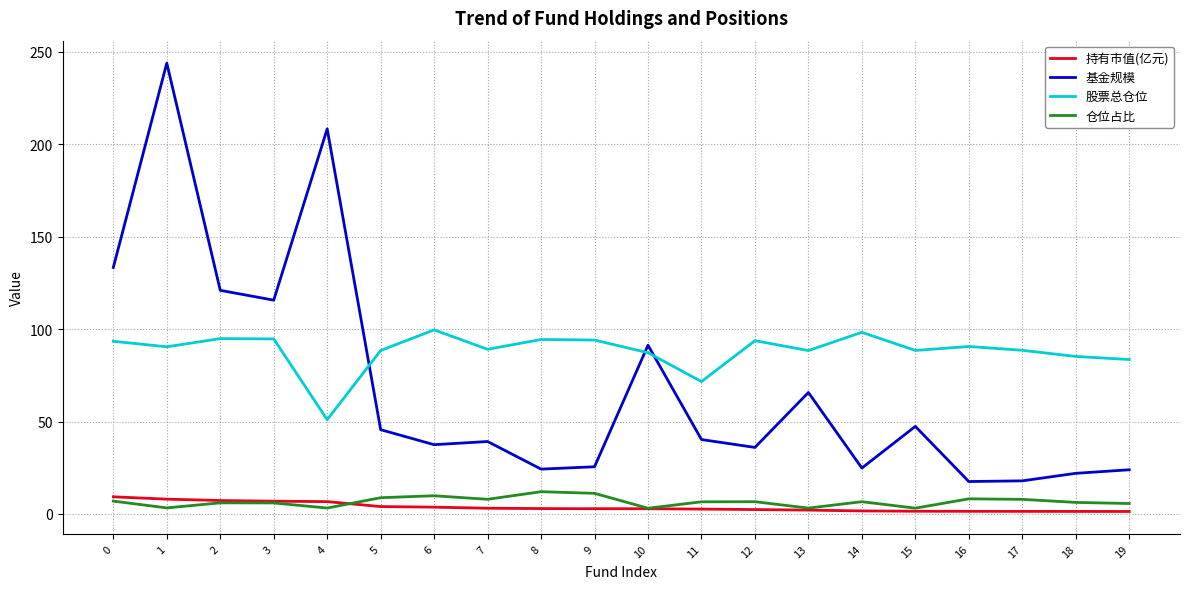

The value of 股票总仓位 at 16 is 27.8. True or false?

False